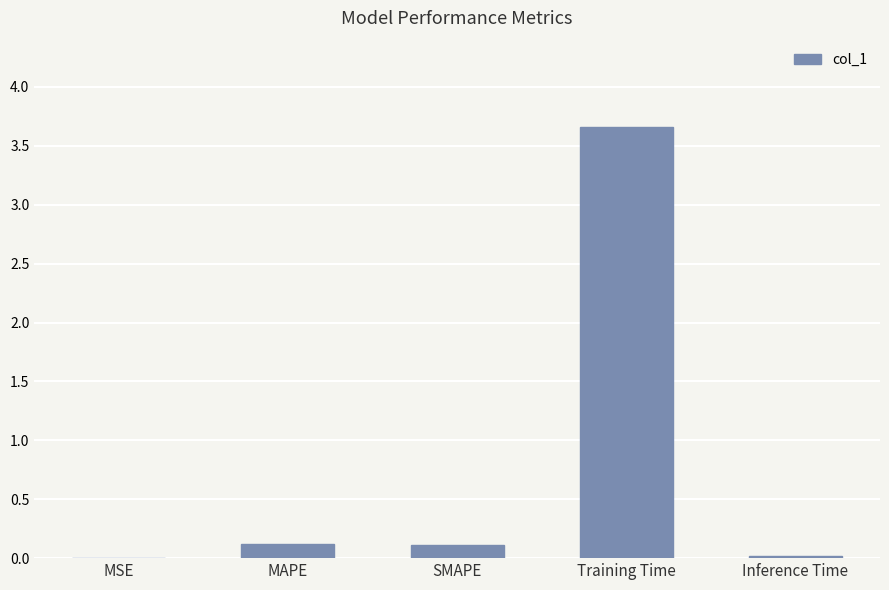

What is the sum of all values?

3.9